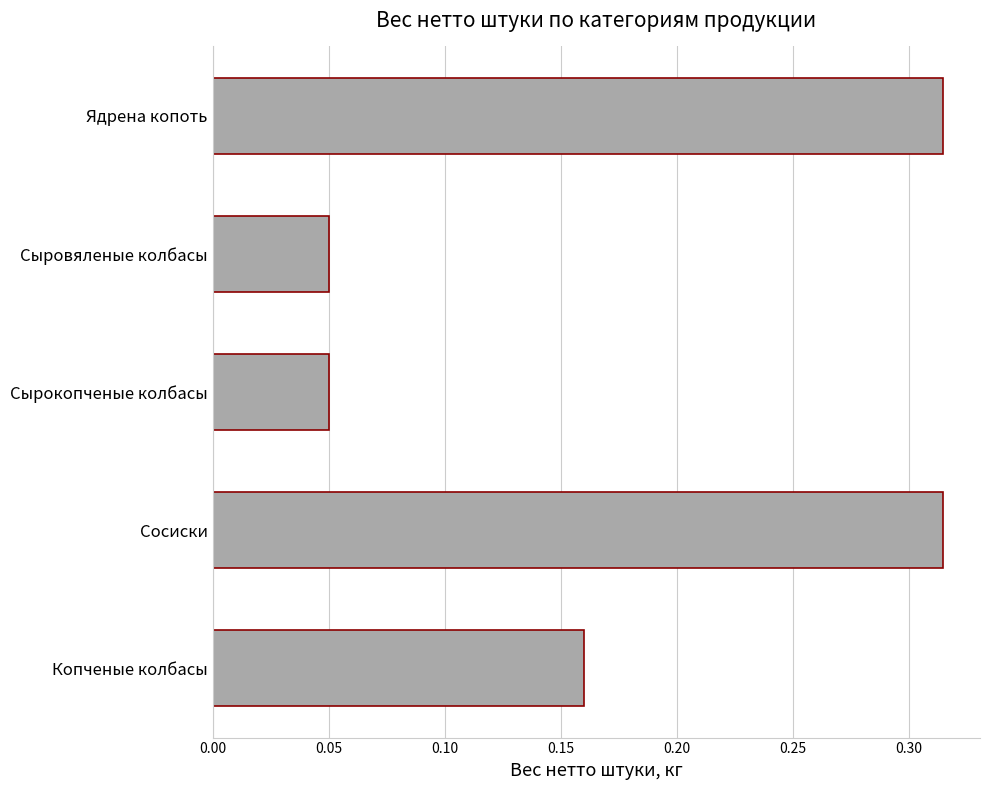

Count the values in the range 0 to 1.

5